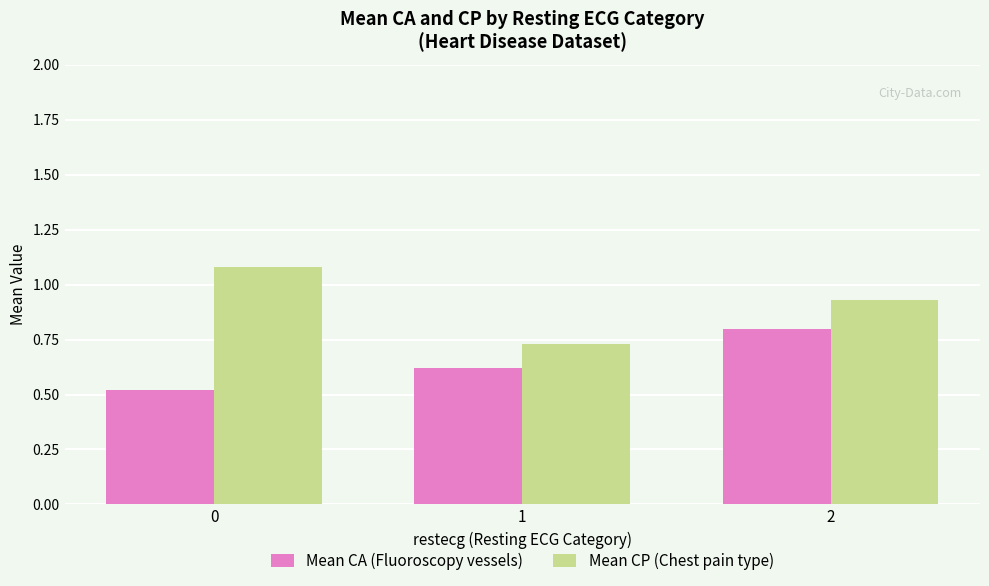

True or false: Mean CA (Fluoroscopy vessels) has a value of 0.2 at 0.

False